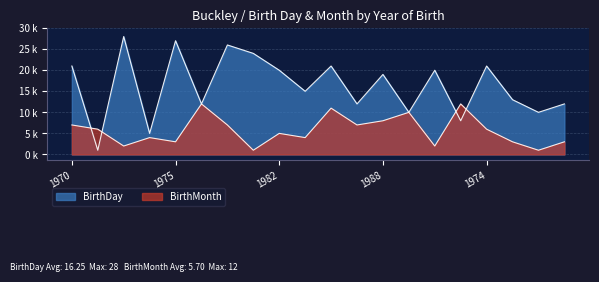

Reading right to left, what are all the values shown in this chart?

BirthDay: 12	10	13	21	8	20	10	19	12	21	15	20	24	26	12	27	5	28	1	21
BirthMonth: 3	1	3	6	12	2	10	8	7	11	4	5	1	7	12	3	4	2	6	7